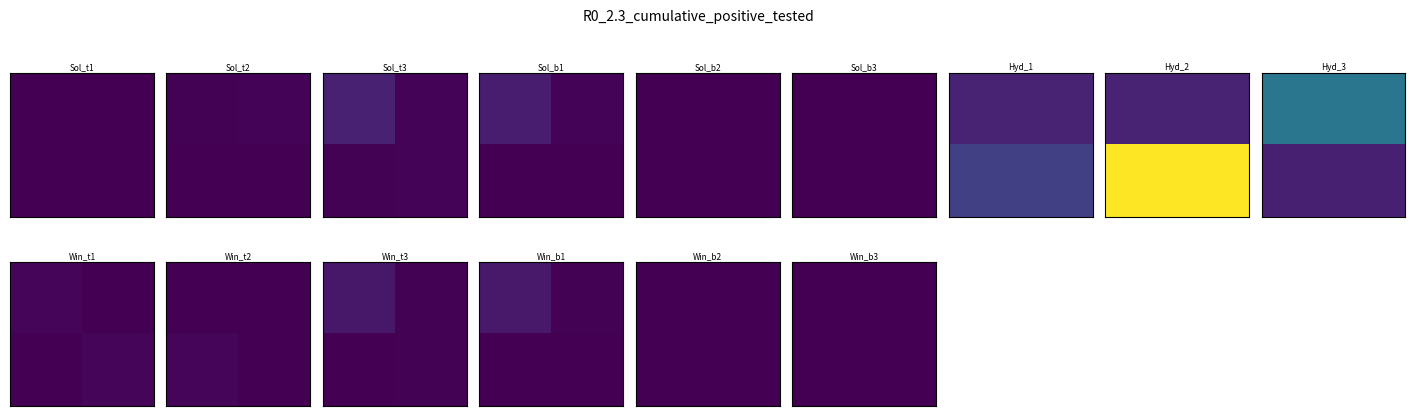

Which has a higher value, 0 or 1?

1